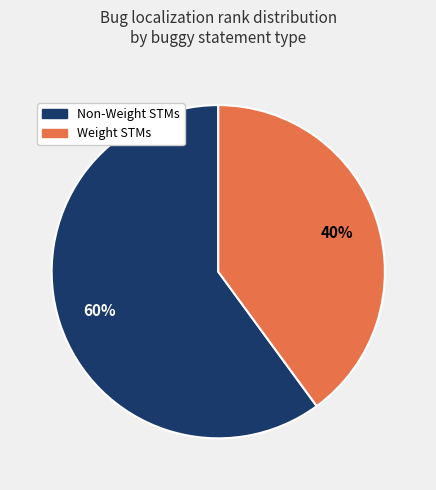

What percentage is the Non-Weight STMs slice, to the nearest percent?

60%